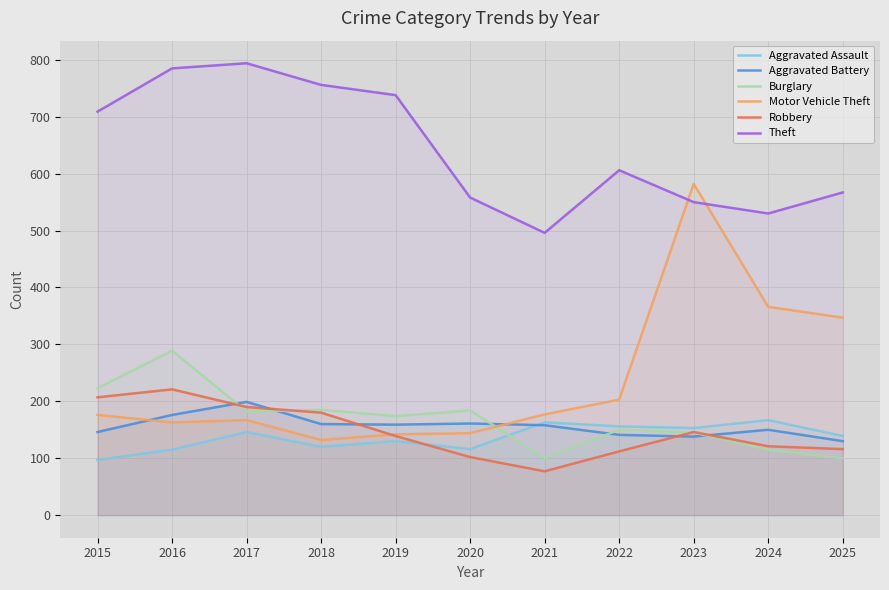

Is the value of Burglary at 2023 greater than the value of Theft at 2022?

No